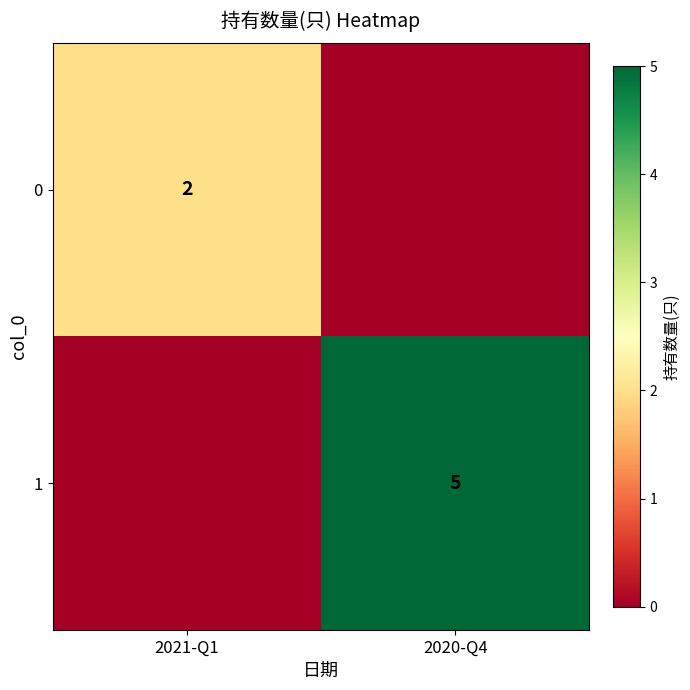

How many categories are shown in the chart?

2